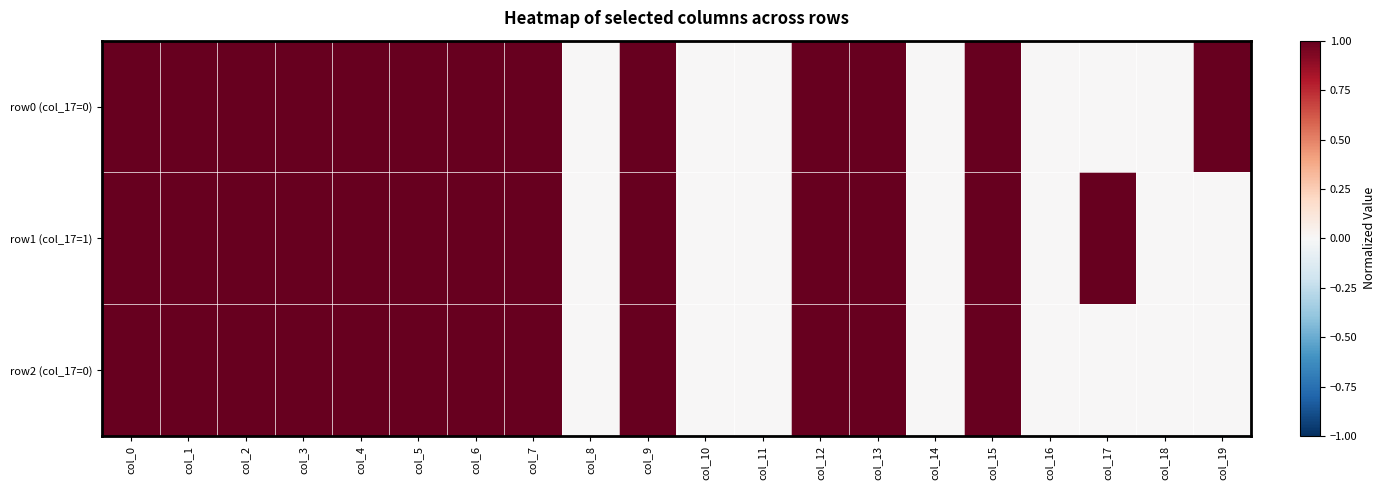

At how many categories does at least one series exceed 0?

14